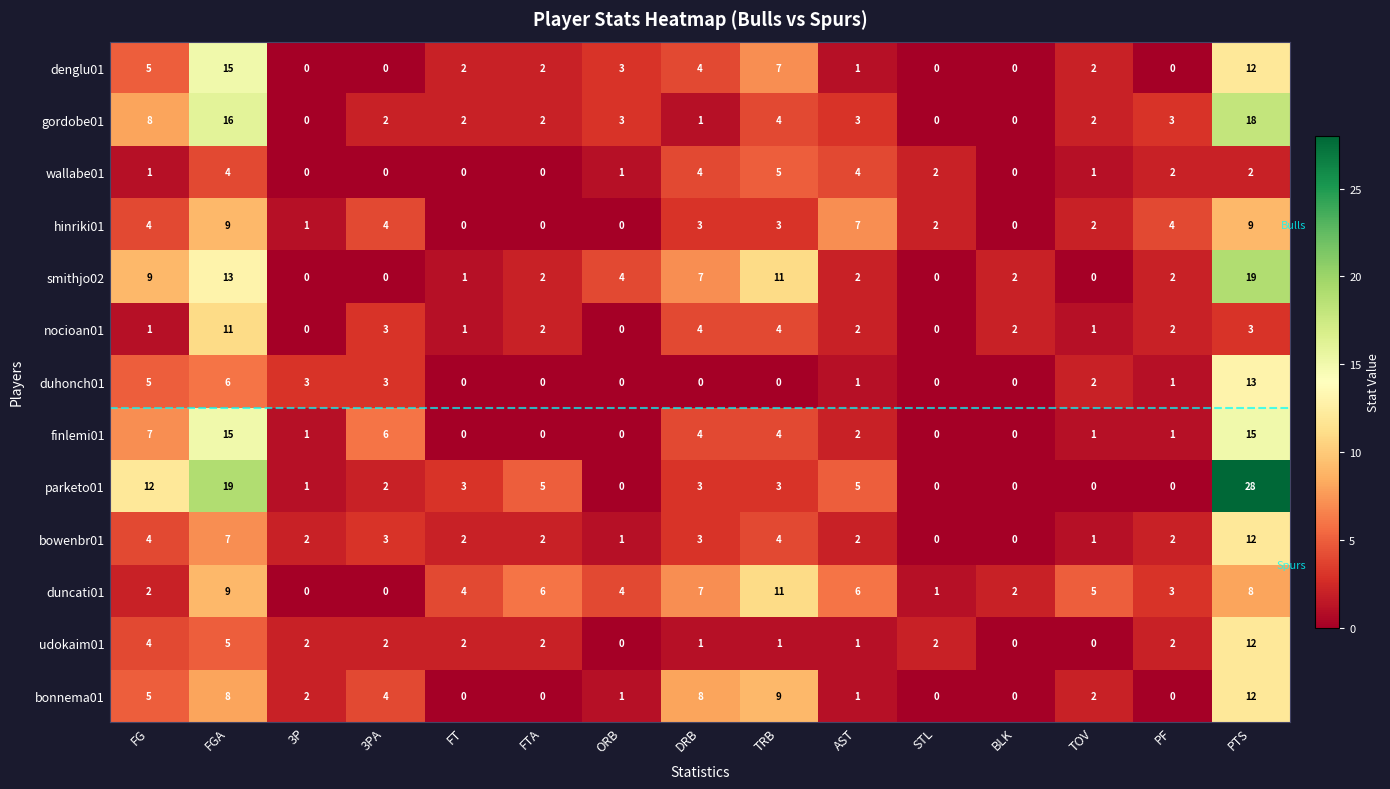

What is the average value of the parketo01 series?

5